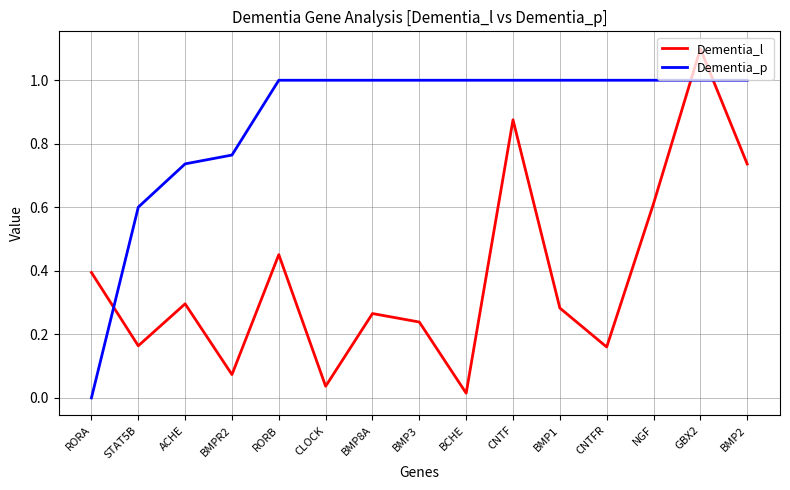

What is the difference between the maximum and minimum values in the Dementia_p series?

1.0